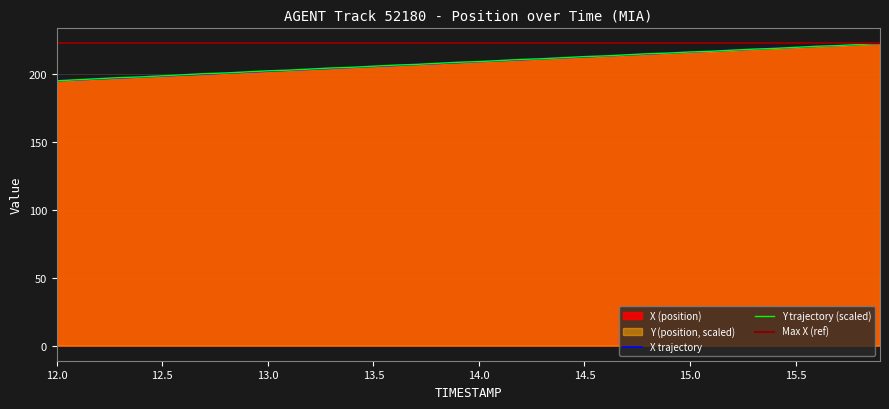

True or false: Y and X intersect in this chart.

True